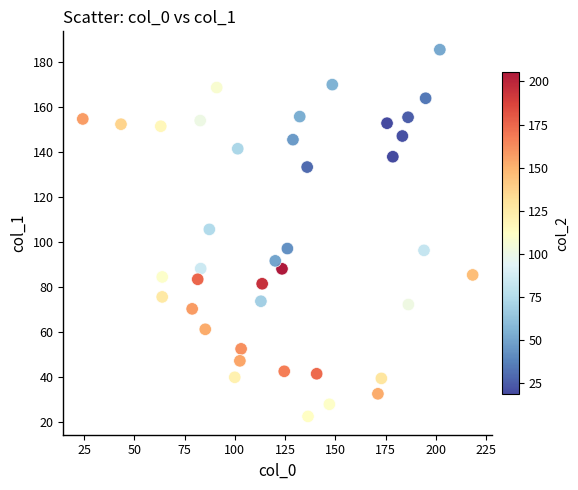

What is the range of X values (max minus min)?

193.8